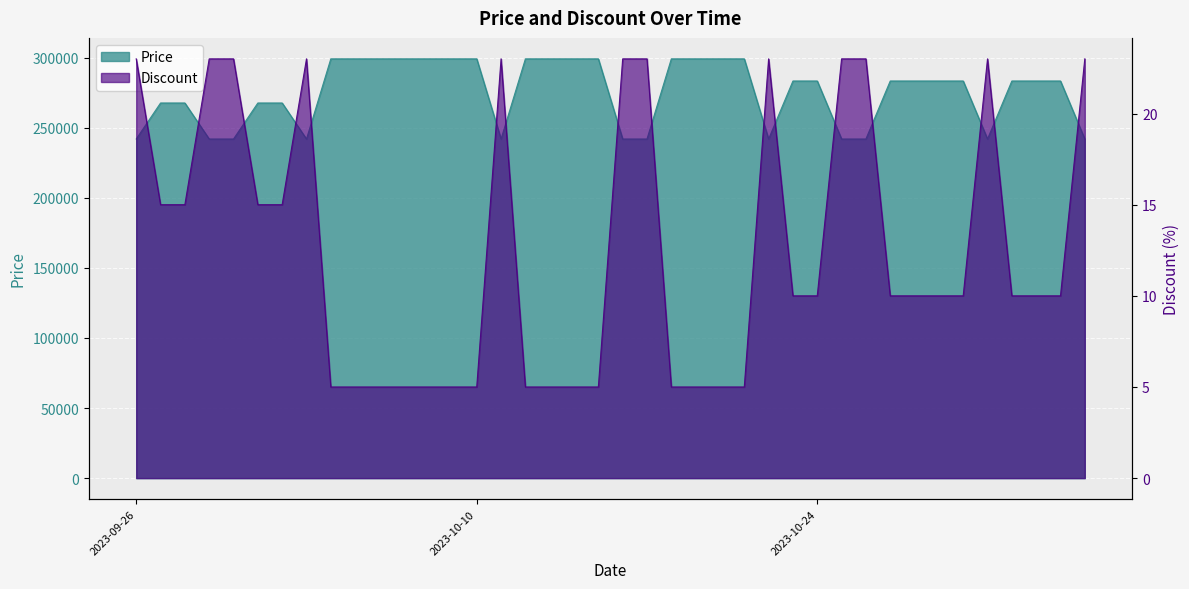

True or false: Discount has a value of 2 at 2023-10-14.

False